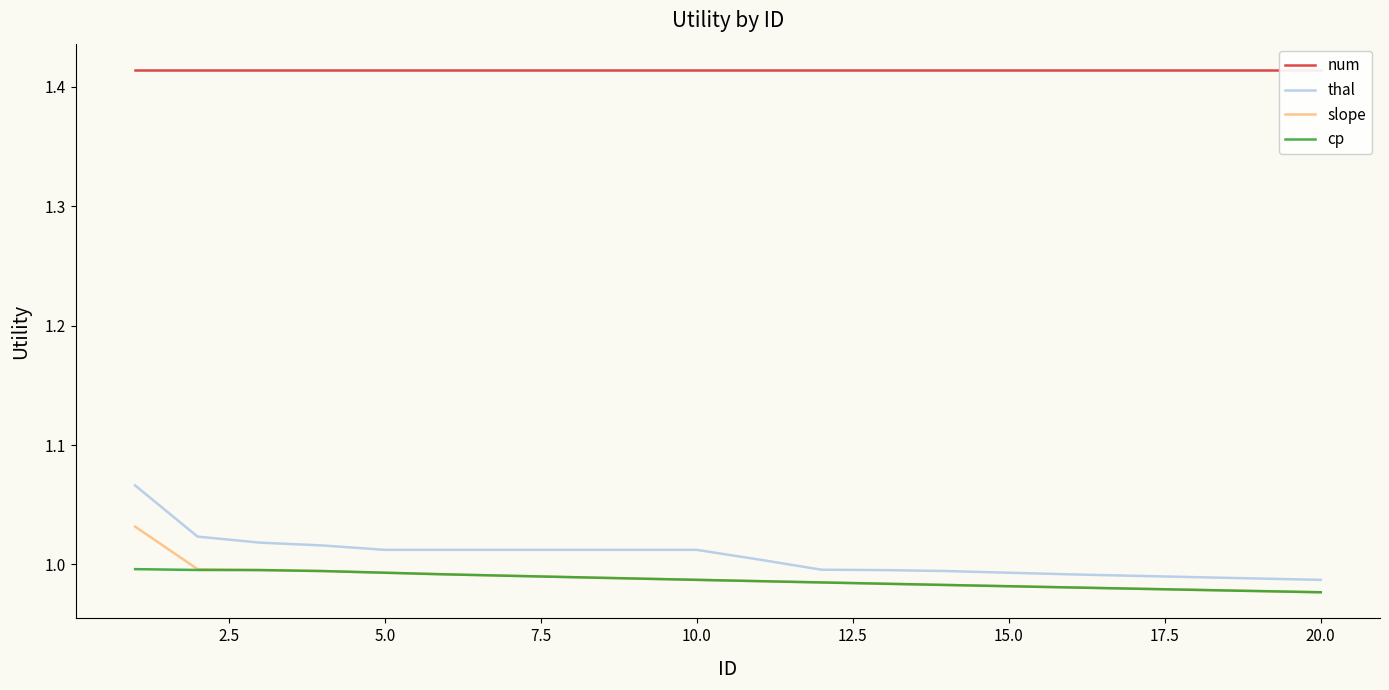

True or false: slope and cp intersect in this chart.

False